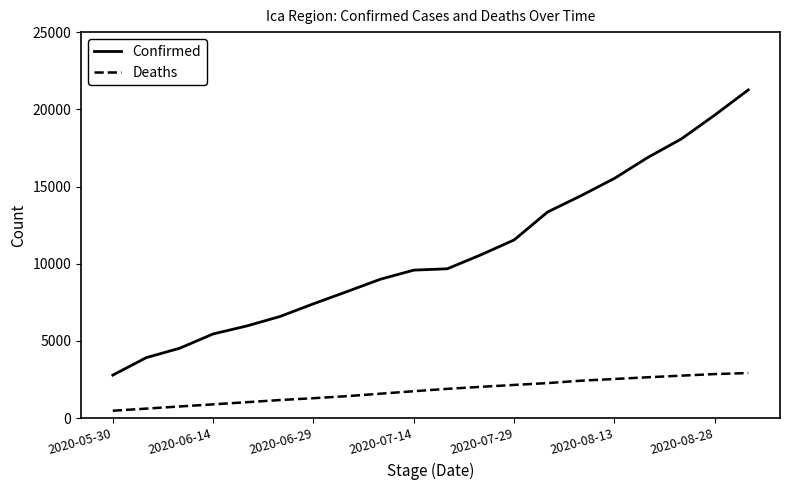

Which series has the widest spread of values?

Confirmed